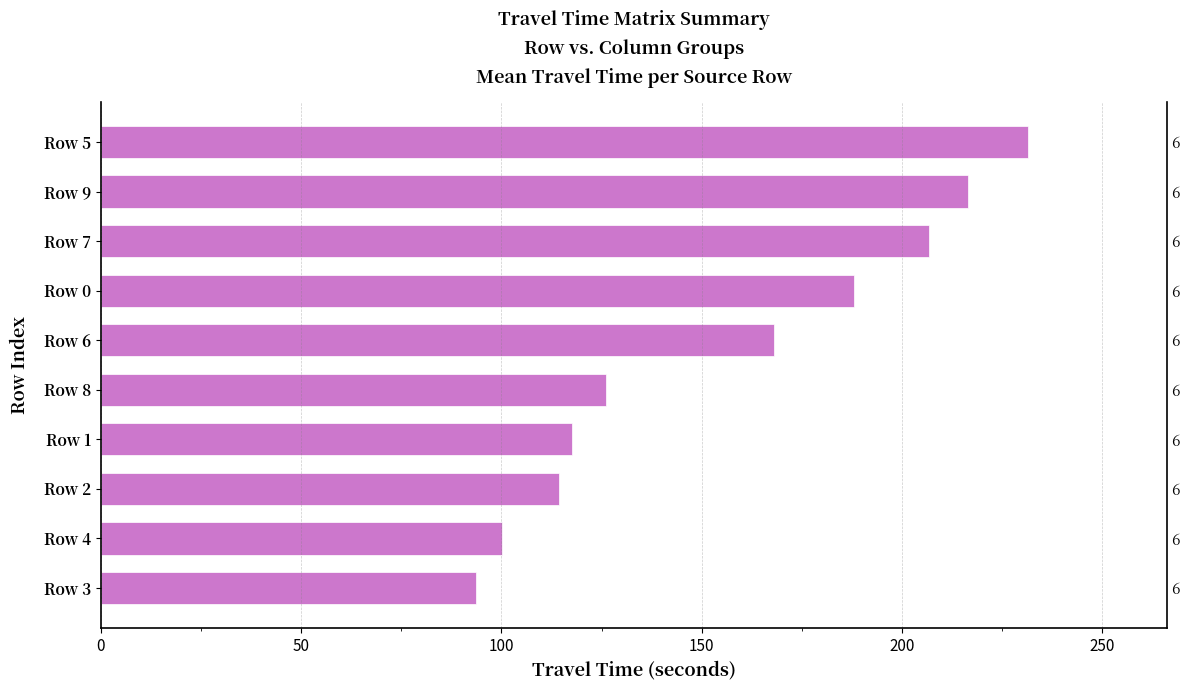

Does the chart contain stacked bars?

No